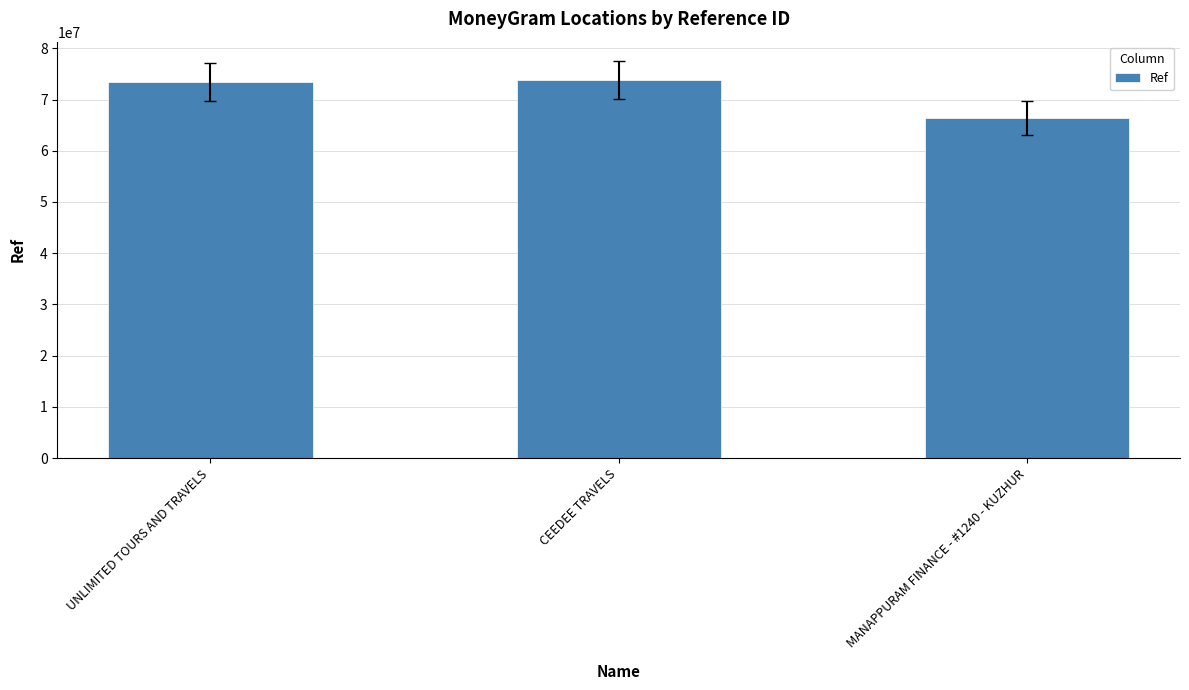

What is the sum of all values?

213490196